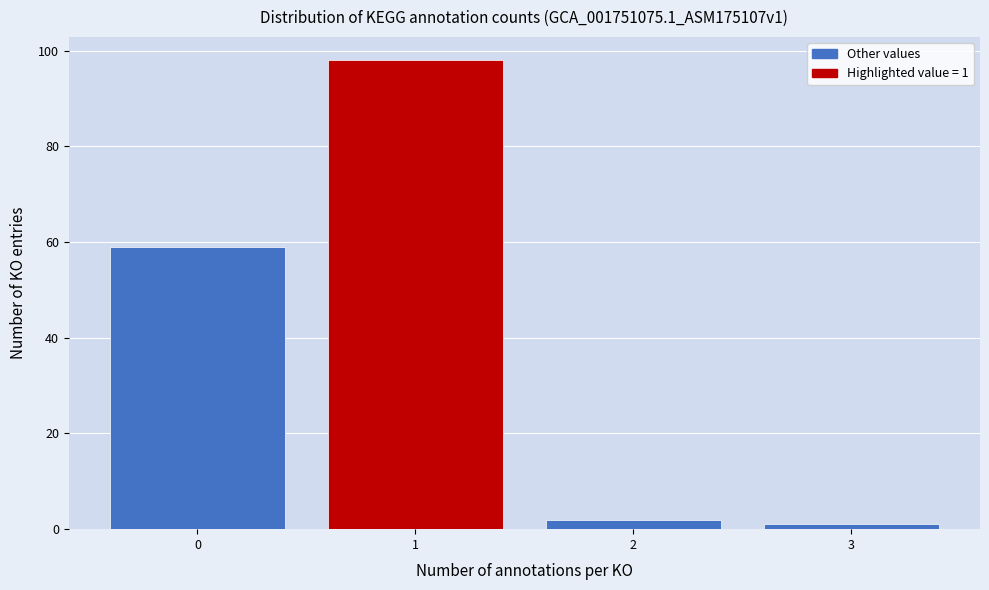

Which range on the x-axis has the tallest bar?

0.5 to 1.5